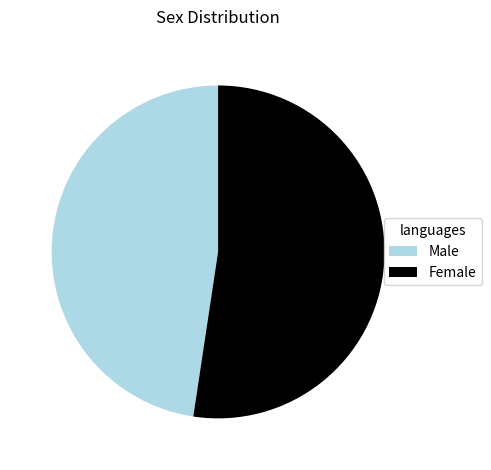

Is it true that Female is 47% of the pie?

False